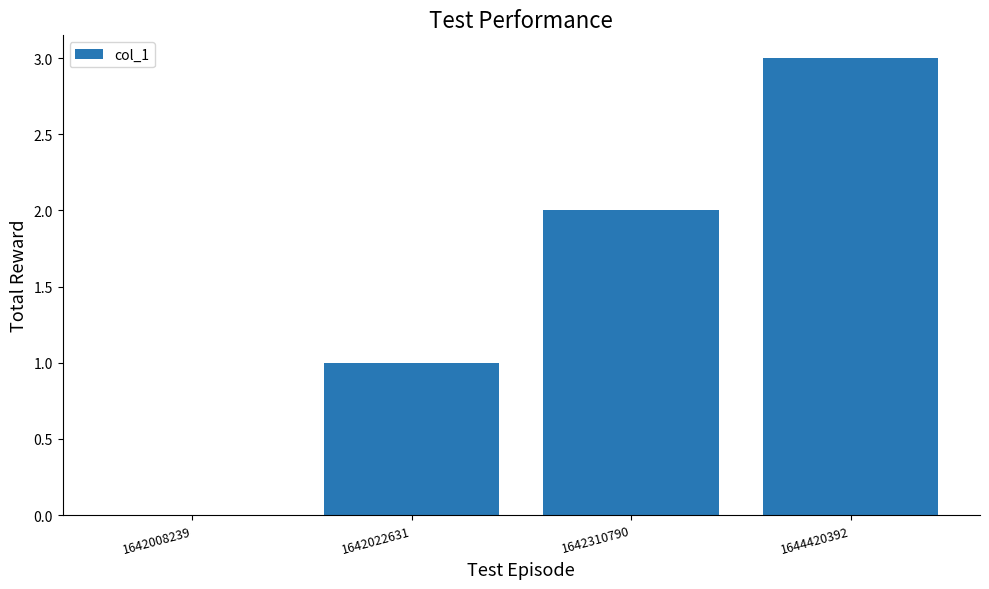

Which label corresponds to the largest value in the chart?

1644420392